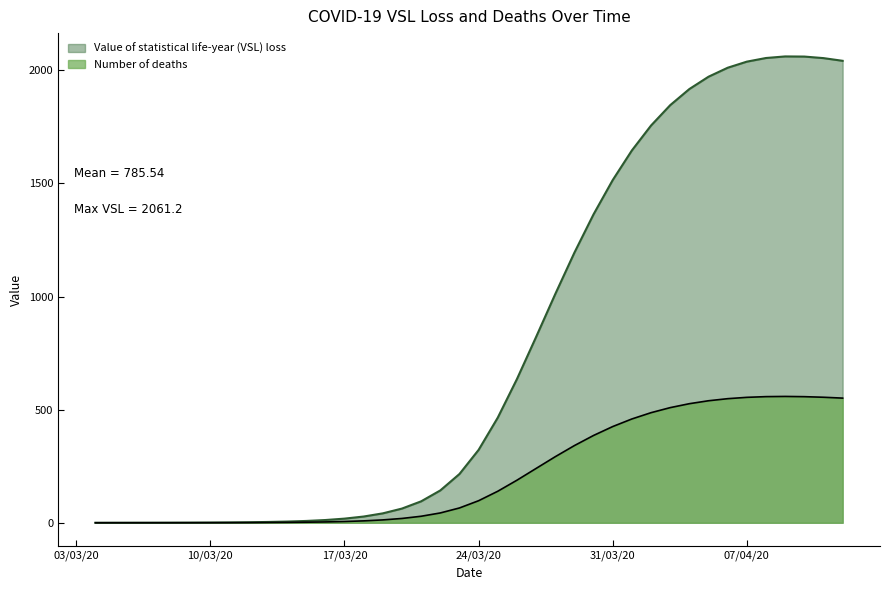

Does the chart display data point markers on the line(s)?

No